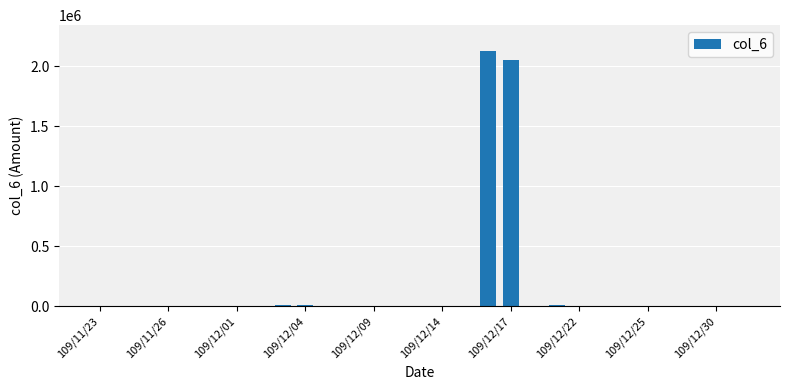

What is the sum of all values?

4221210